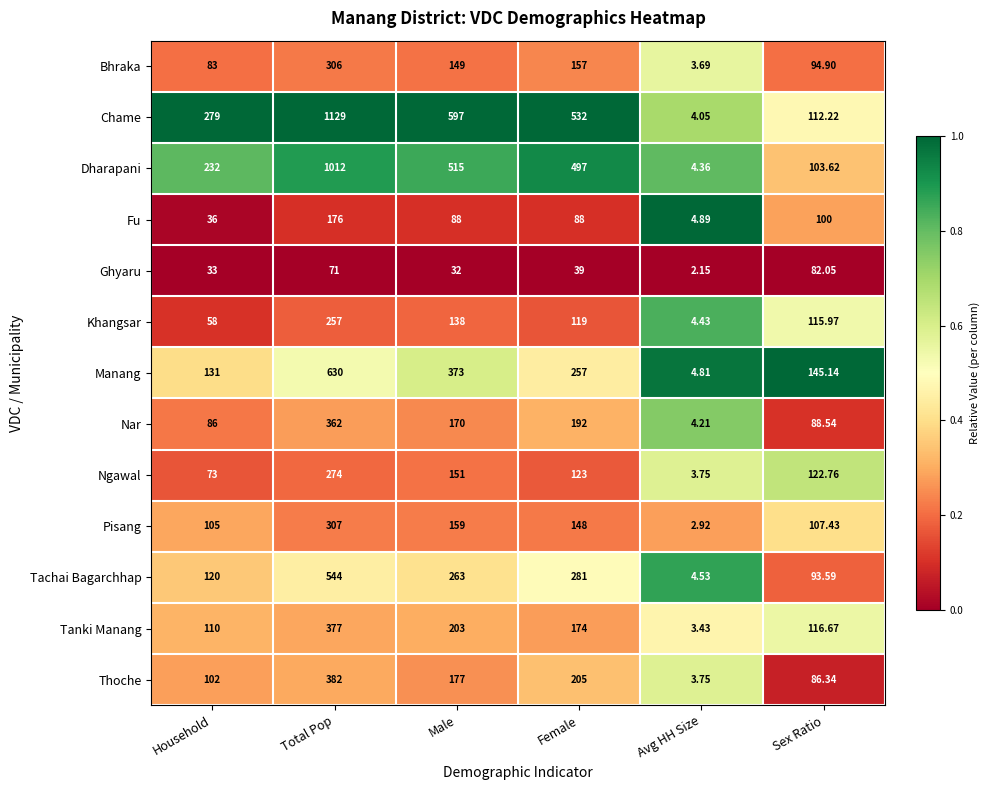

List the series in order of their peak value, lowest first.

Ghyaru, Fu, Khangsar, Ngawal, Bhraka, Pisang, Nar, Tanki Manang, Thoche, Tachai Bagarchhap, Manang, Dharapani, Chame